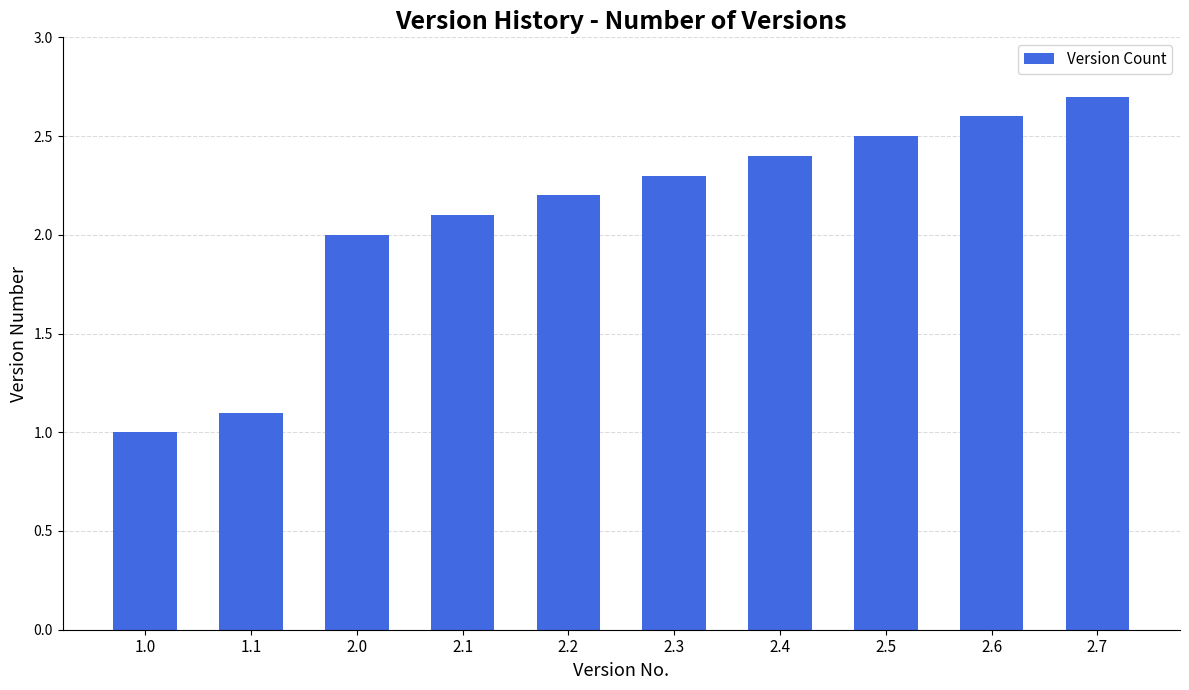

How many distinct data groups are displayed?

1